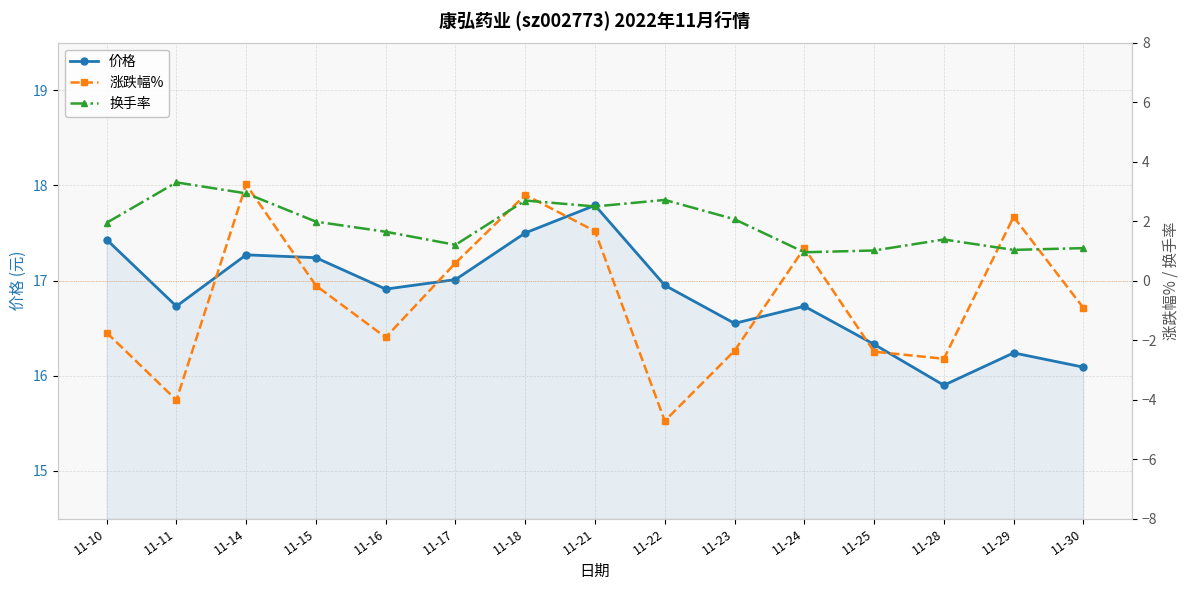

At which category is the sum across all series the highest?

11-14